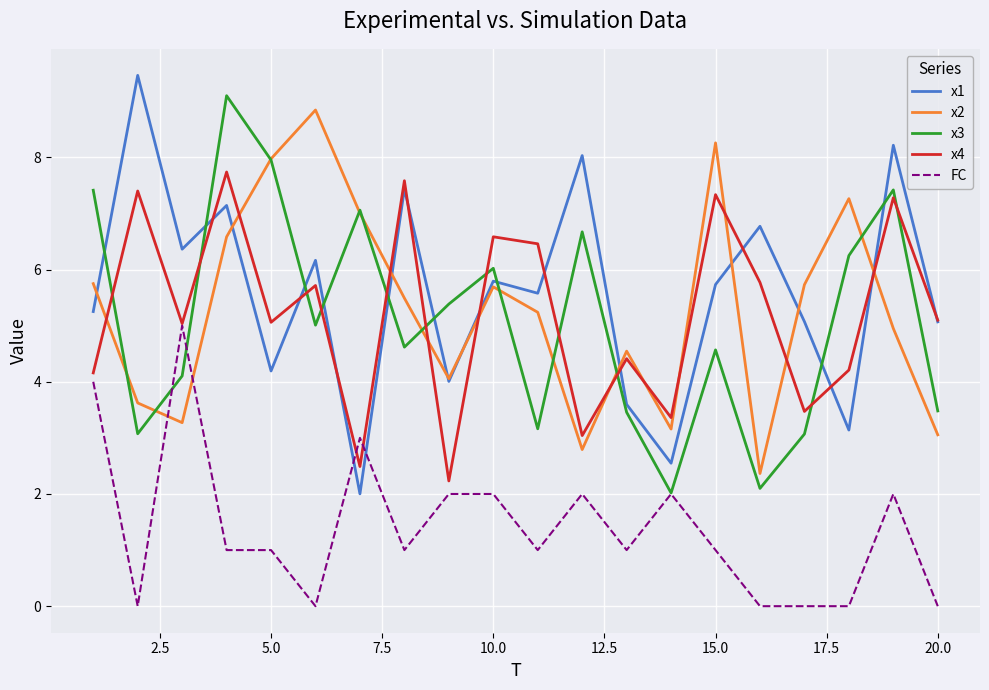

What is the maximum value shown in the chart?

9.5